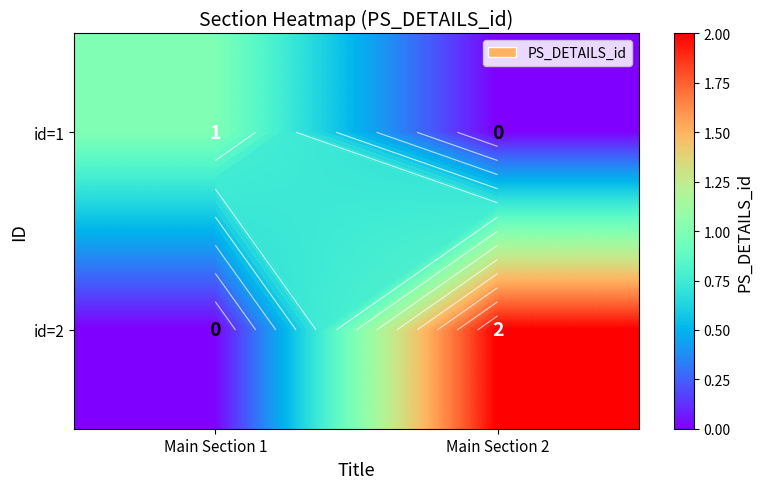

Rank the series by their maximum value, from lowest to highest.

id=1, id=2